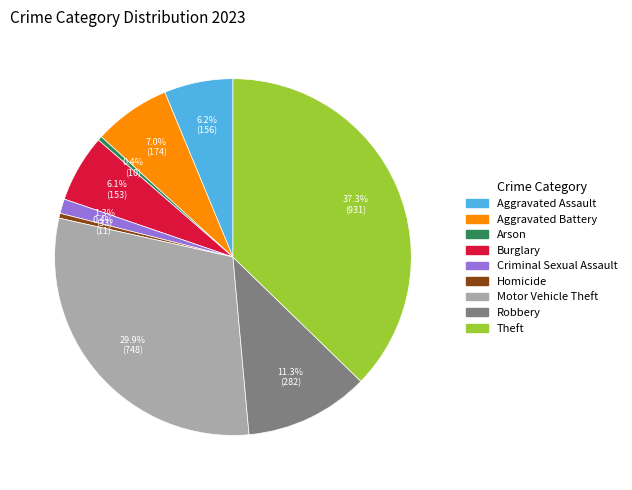

Is there any slice that represents more than half of the pie?

No